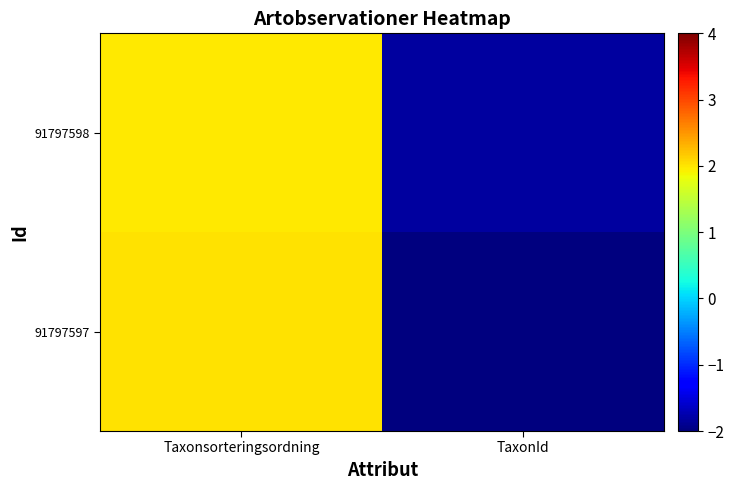

Reading left to right, list all the values displayed in this chart.

91797598: Taxonsorteringsordning=2.0	TaxonId=-1.8
91797597: Taxonsorteringsordning=2.0	TaxonId=-2.2